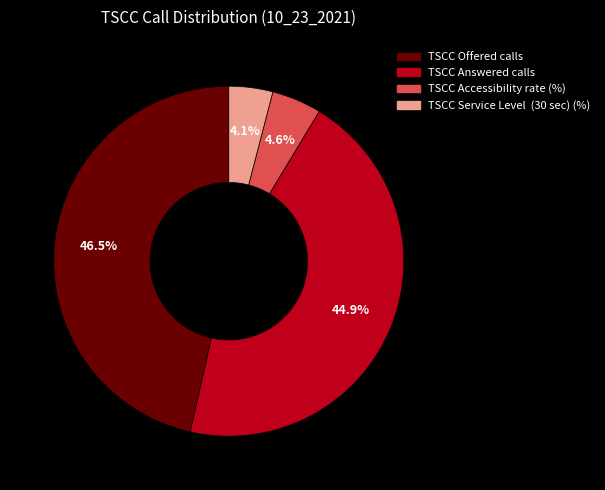

Does TSCC Service Level (30 sec) (%) account for over 50% of the chart?

No